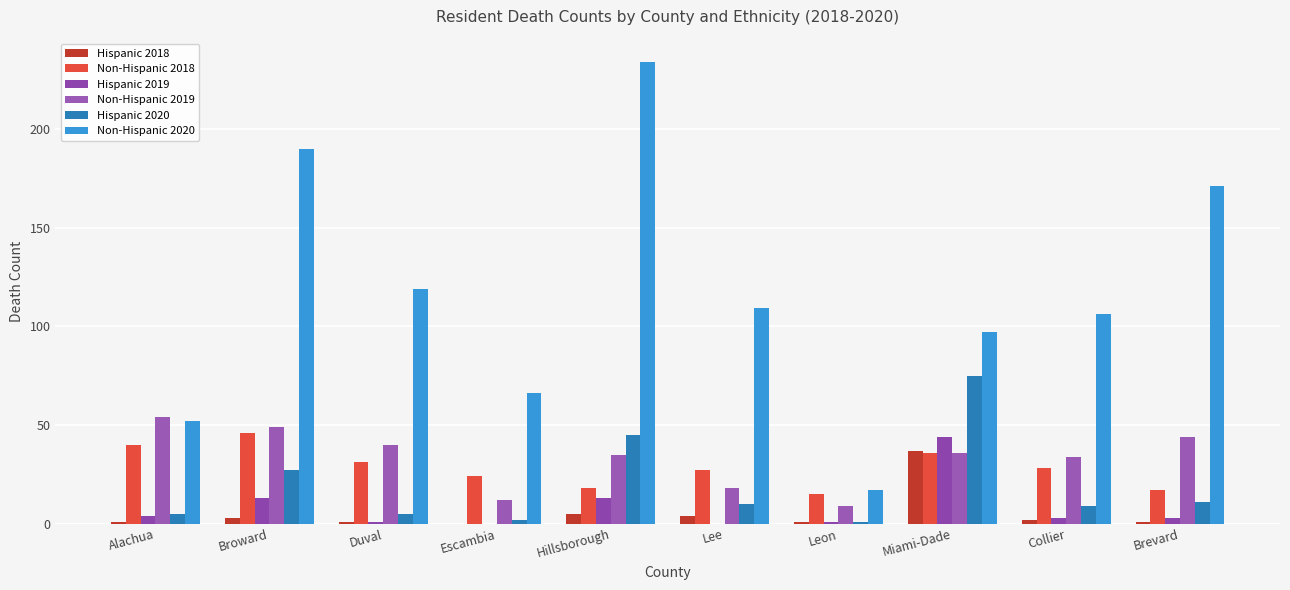

At which category is the sum across all series the highest?

Hillsborough